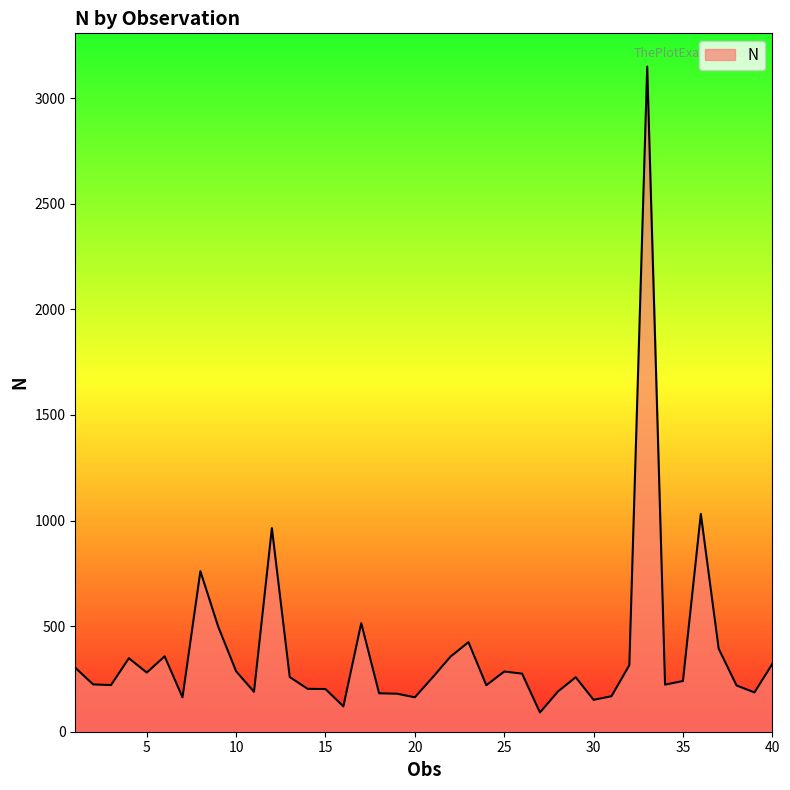

What is the difference between the maximum and minimum values?

3058